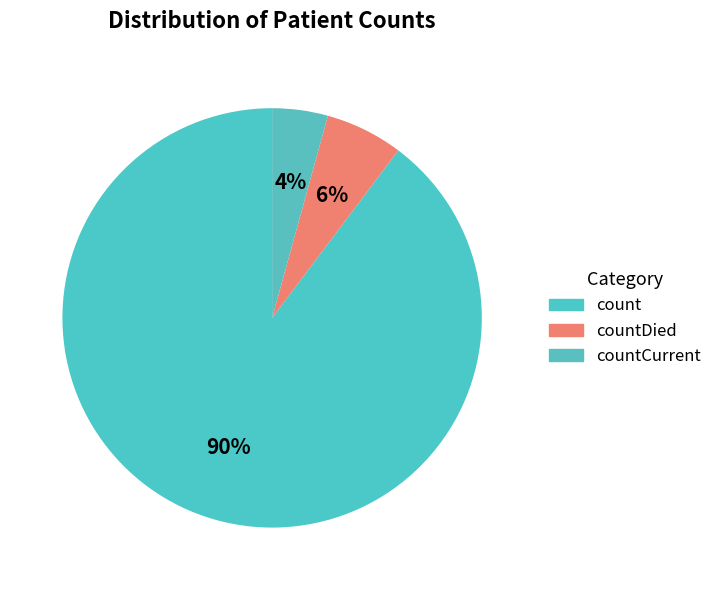

Does any single category account for the majority?

Yes